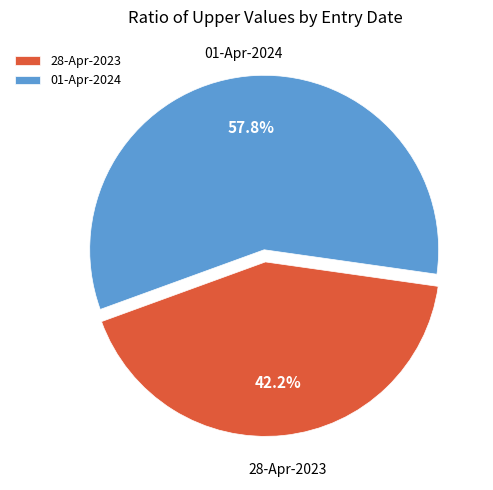

How many slices are in this pie chart?

2